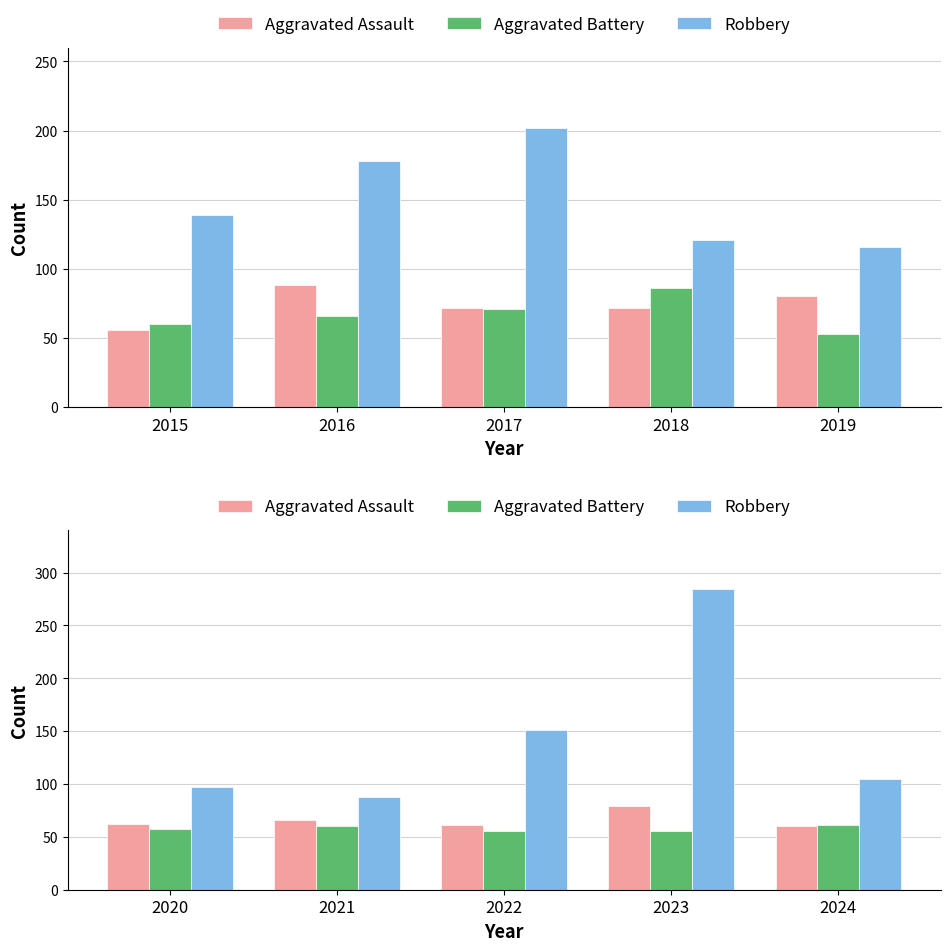

At 2021, list the series in order from smallest to largest.

Aggravated Battery, Aggravated Assault, Robbery